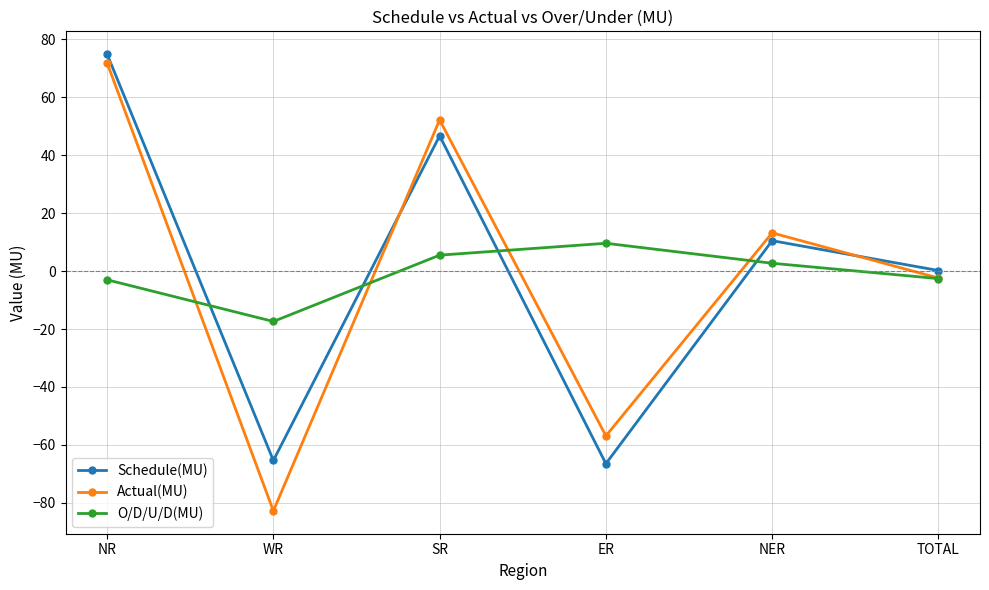

What is the sum of all Schedule(MU) values?

0.4